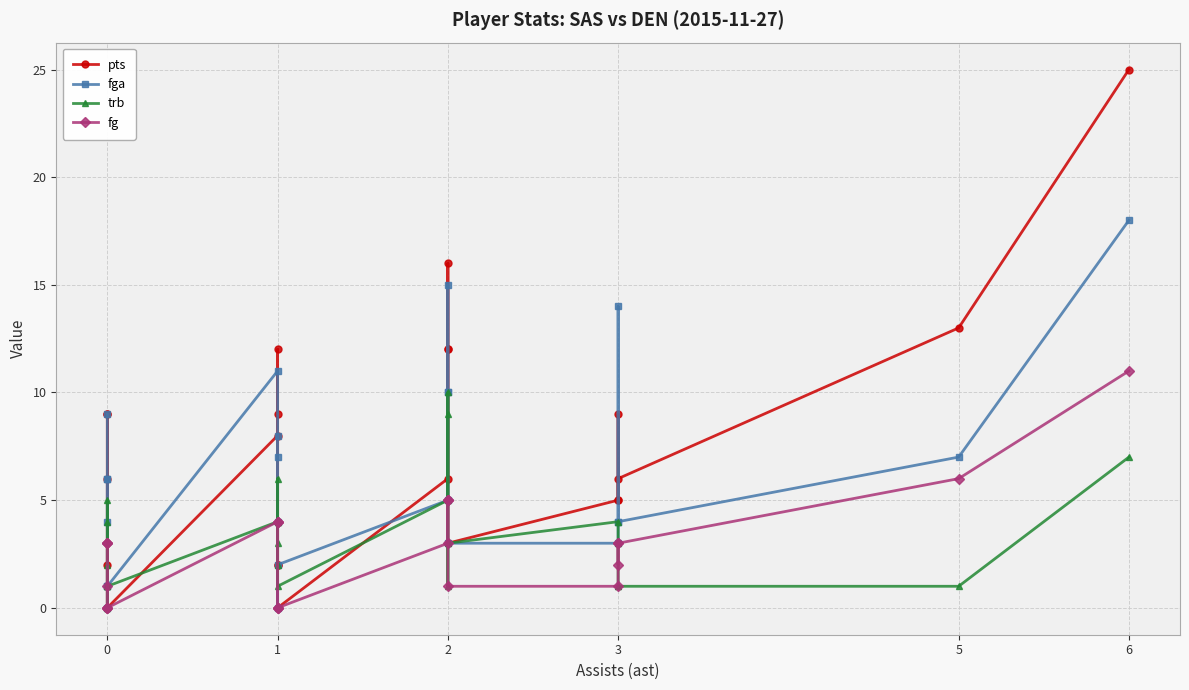

Which category has the lowest value in the pts series?

1